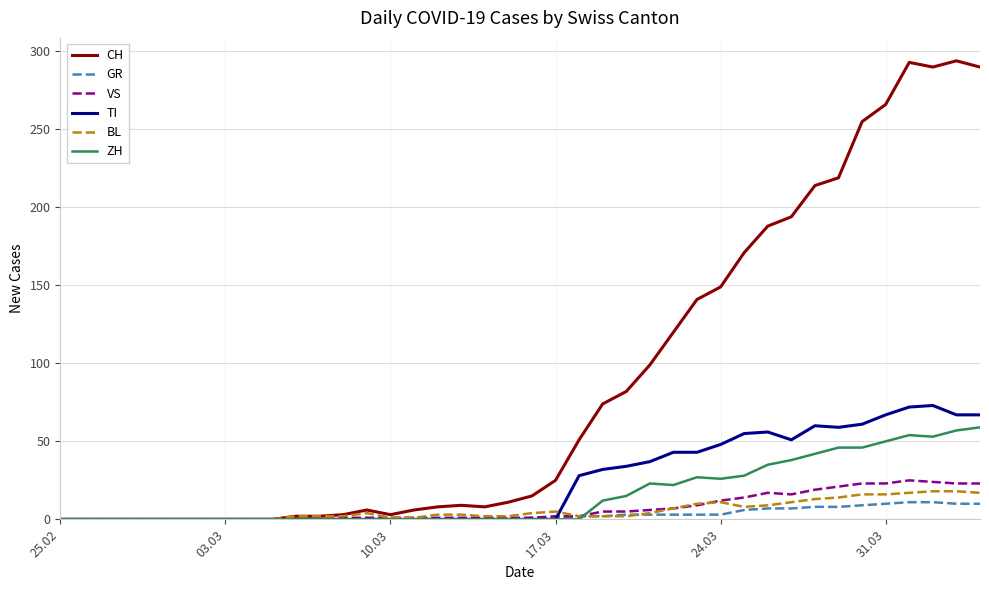

Which series has the largest total across all categories?

CH